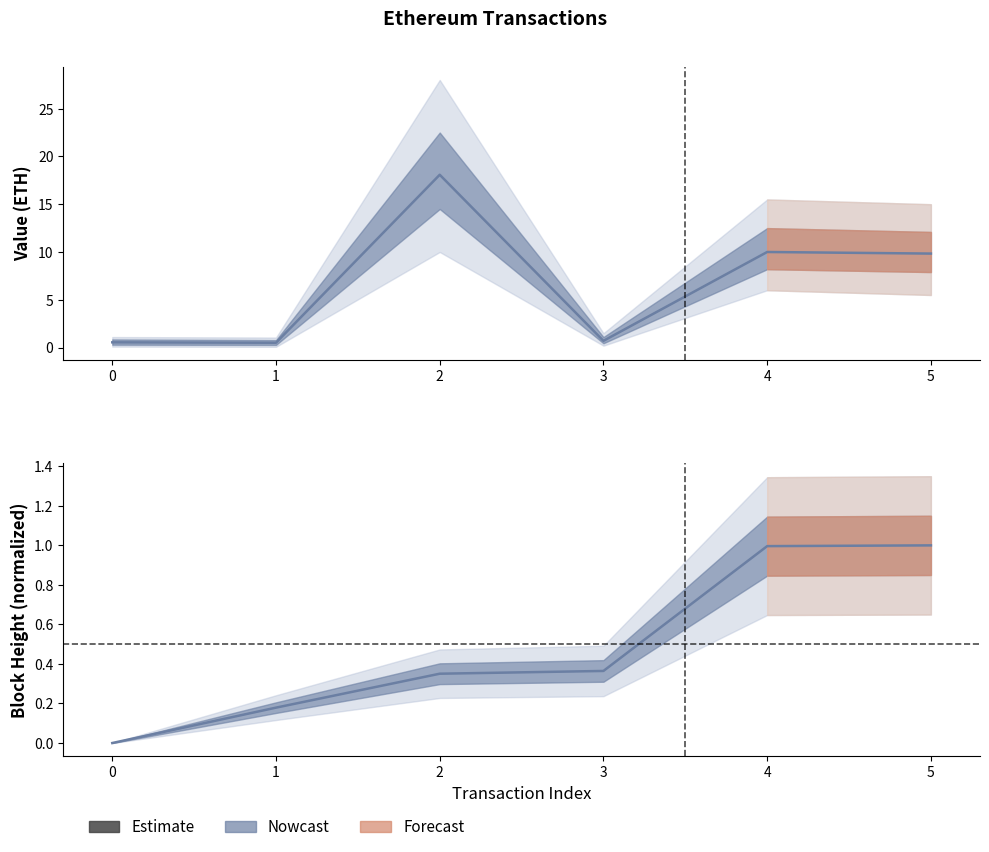

Which label corresponds to the largest value in the chart?

2